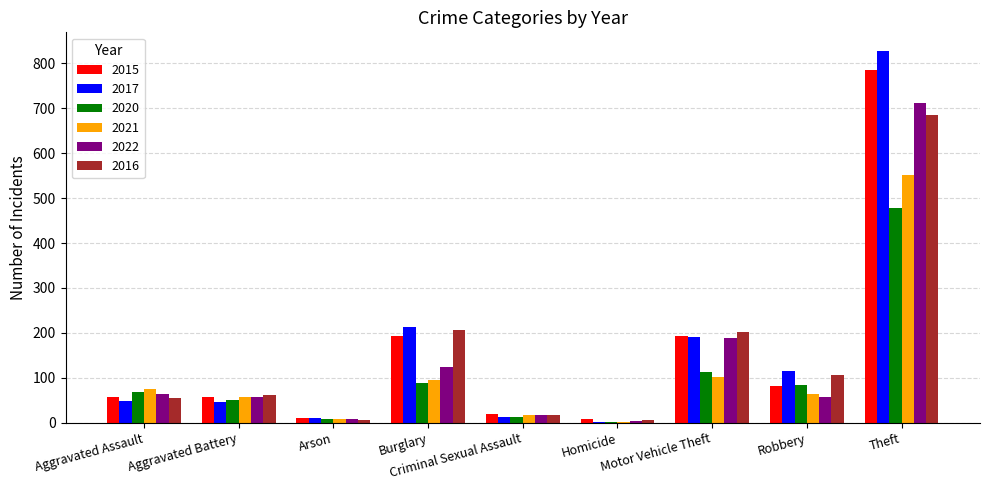

How many groups of bars are there?

9